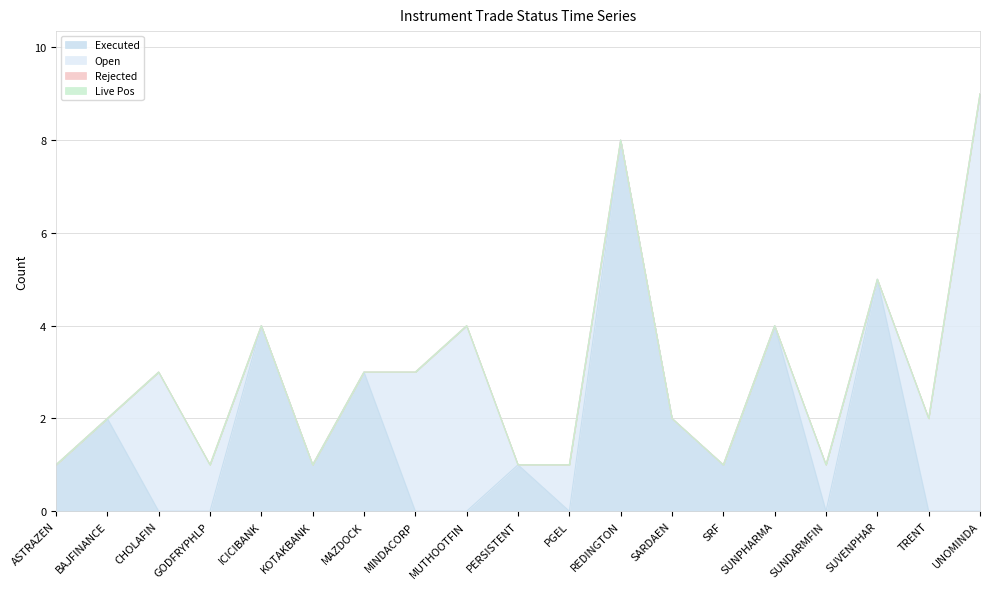

True or false: Live Pos and Rejected intersect in this chart.

False